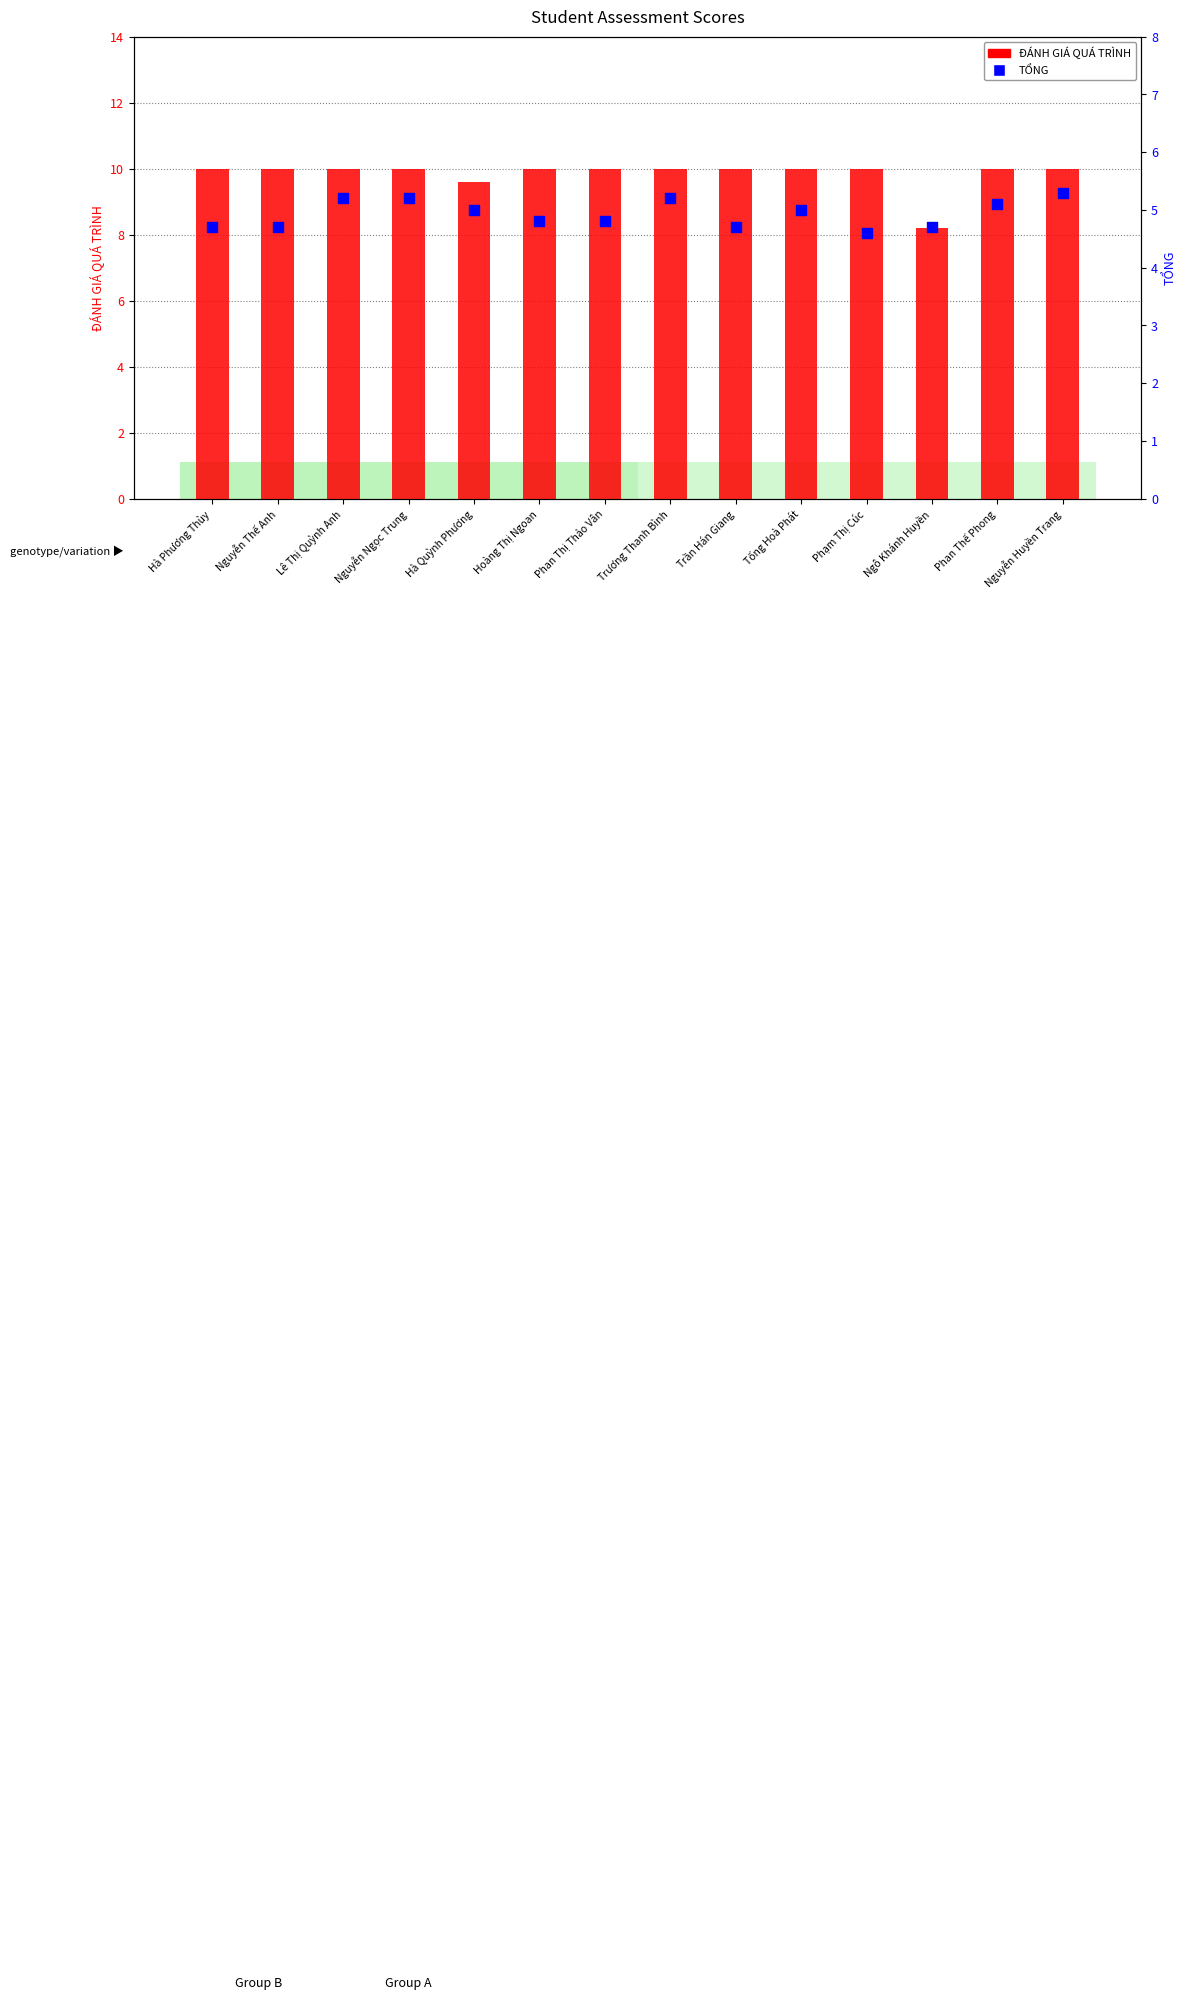

What is the total value across all series at Nguyễn Huyền Trang?

15.3